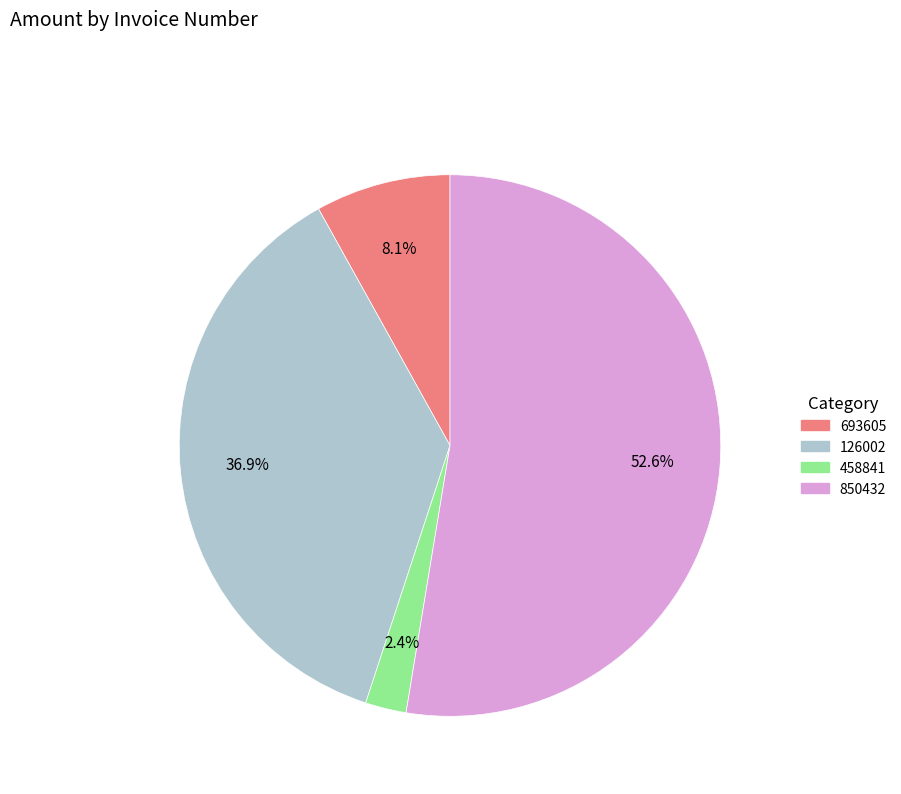

Rank the categories by value from highest to lowest.

850432, 126002, 693605, 458841